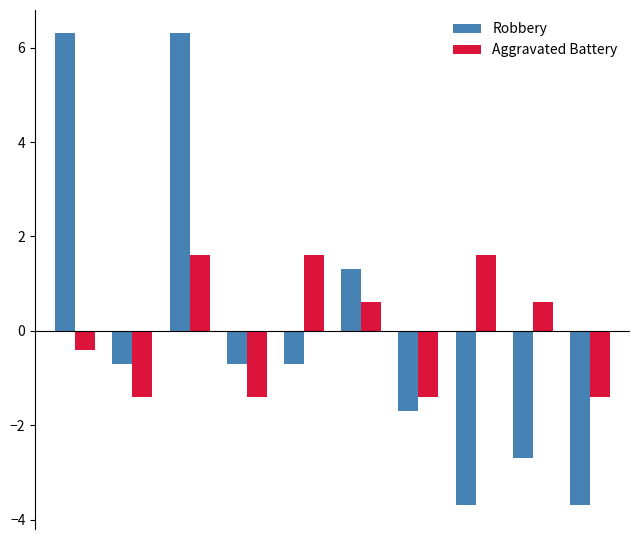

What are all the series names shown in the legend?

Robbery, Aggravated Battery